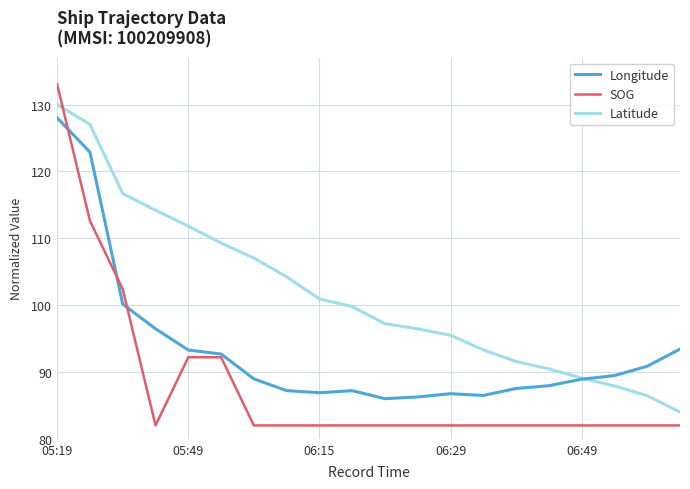

How many times do SOG and Latitude cross each other?

1